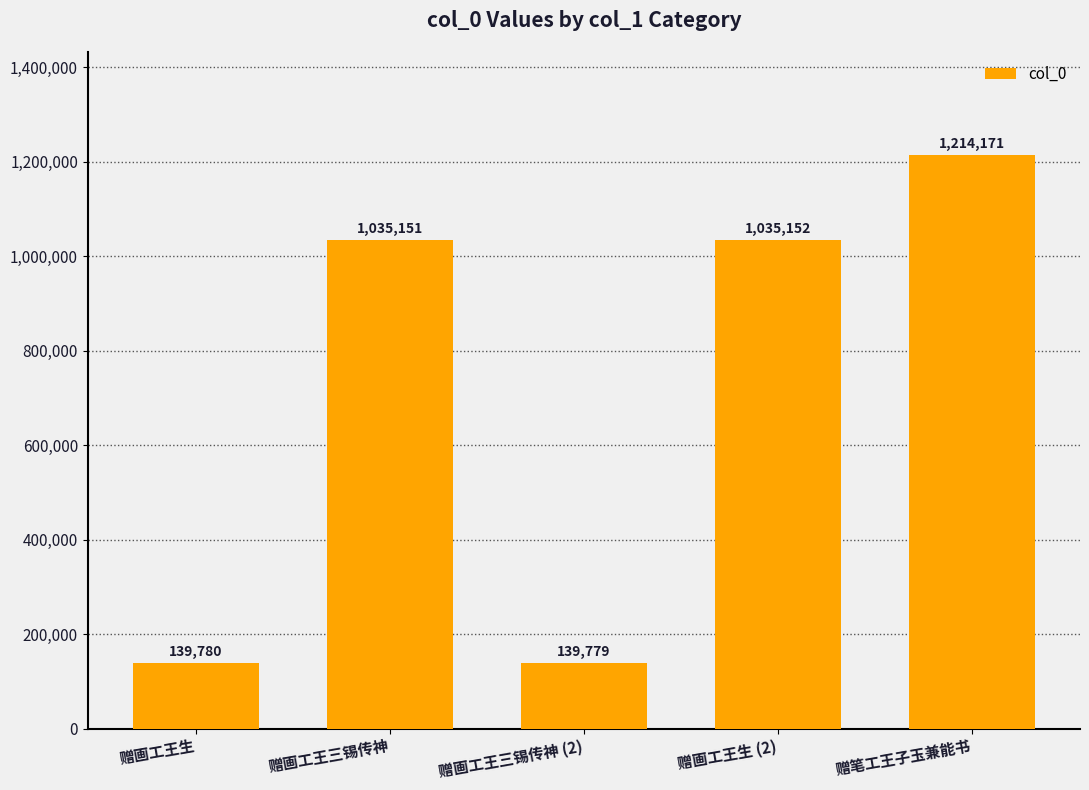

Reading right to left, list all the values displayed in this chart.

1214171	1035152	139779	1035151	139780